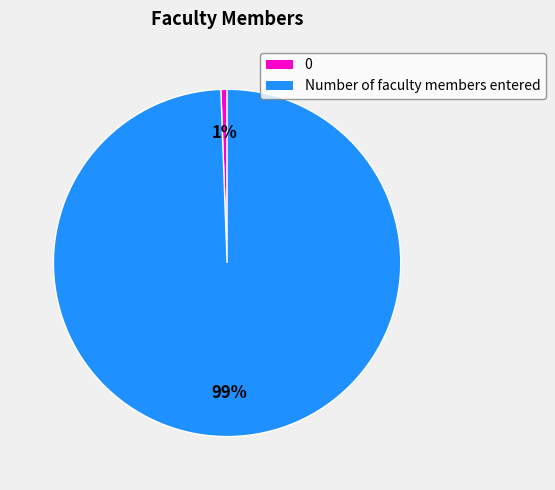

How many slices are in this pie chart?

2